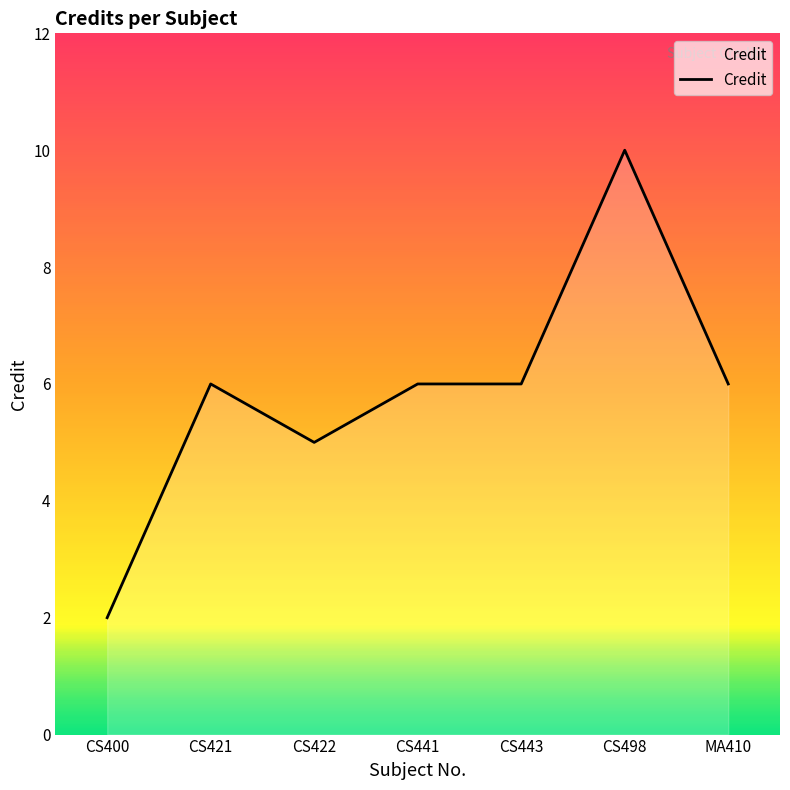

What value does the data have at CS421?

6